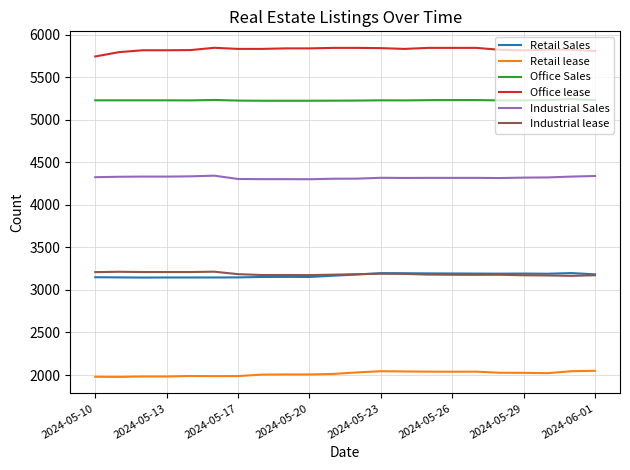

What is the maximum value shown in the chart?

5844